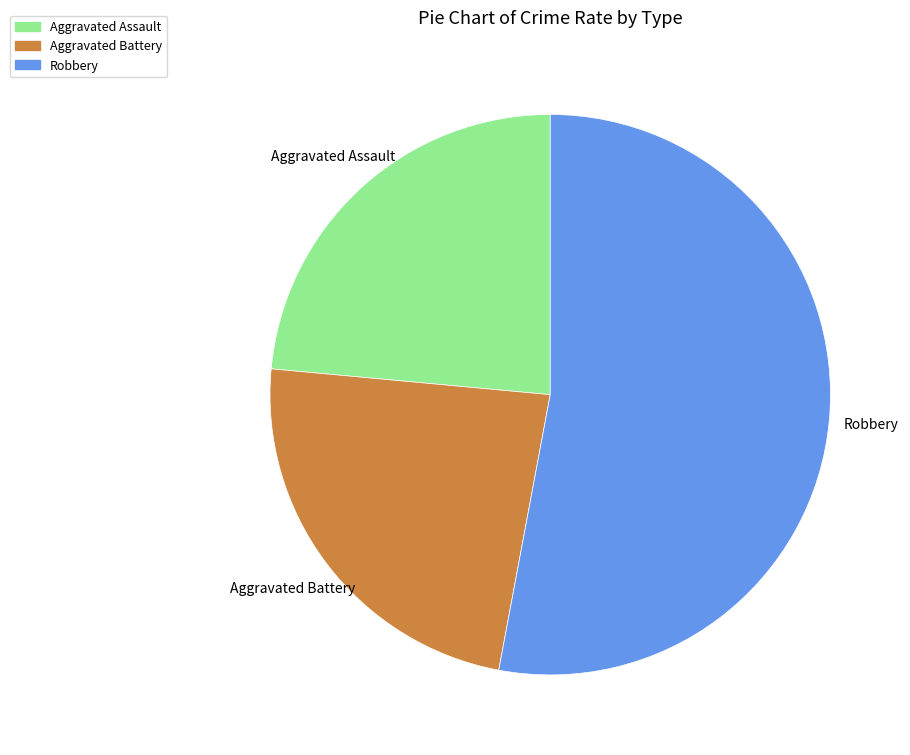

Which slice is the largest?

Robbery